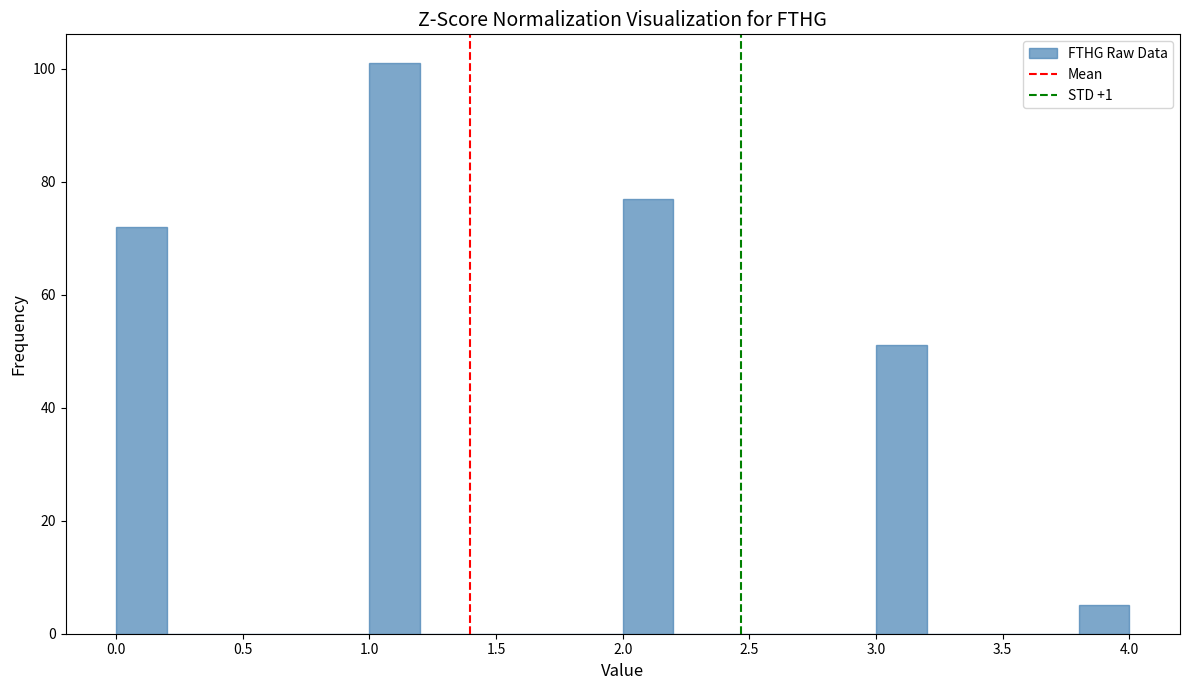

How tall is the bar that spans 0.0 to 0.2 on the x-axis? The values are not printed on the chart, so give them approximately, as read against the axis.

72